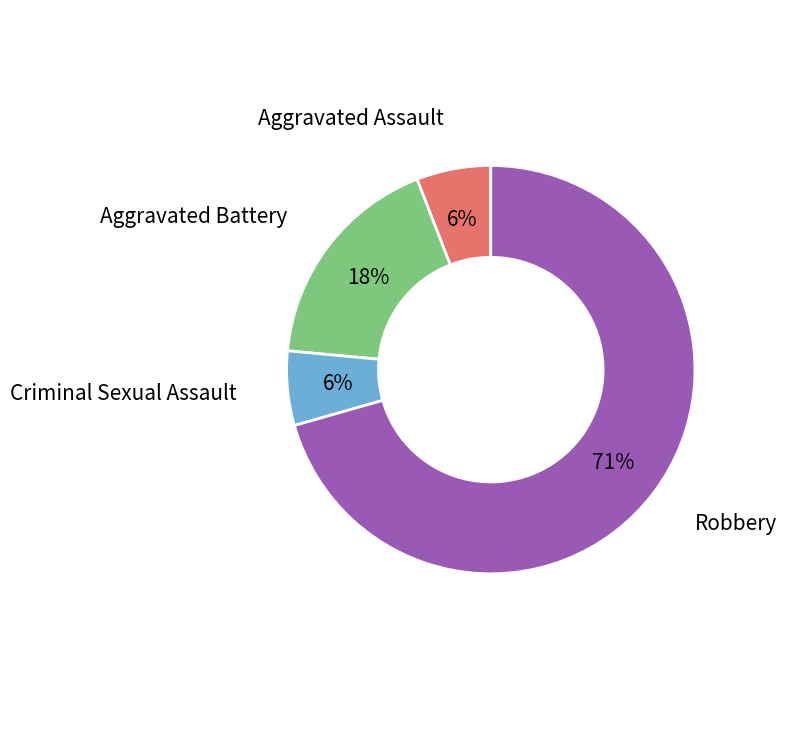

To the nearest percent, what is the average slice percentage?

25%